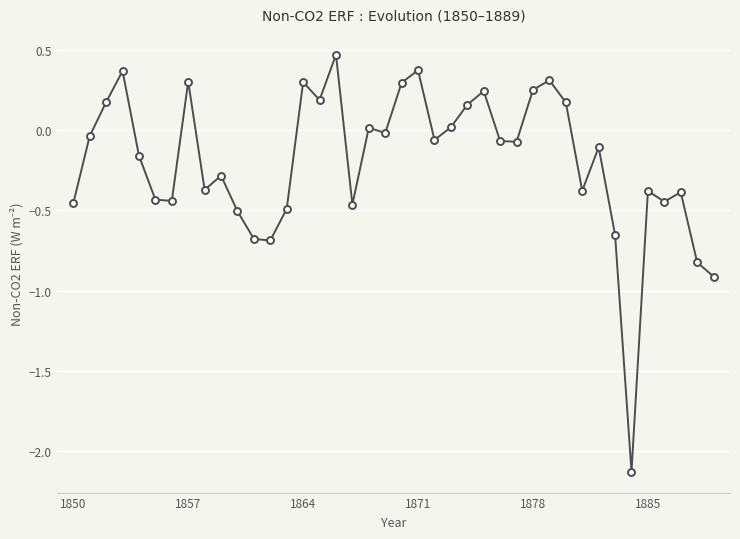

Does the chart have visible grid lines?

Yes